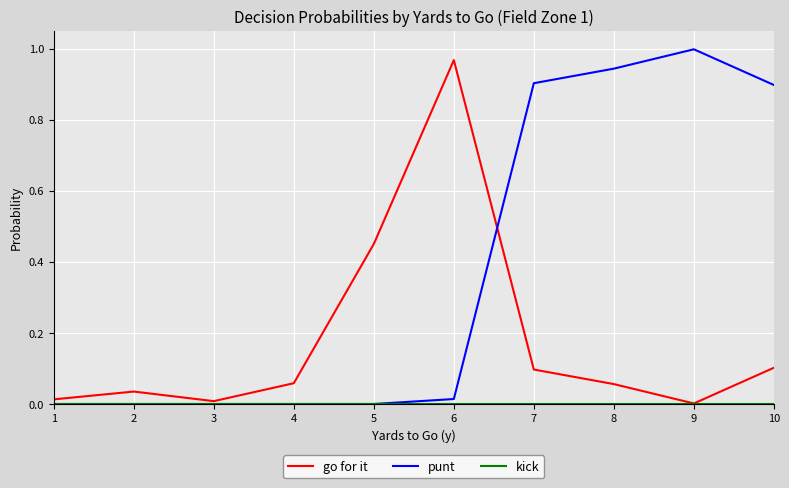

Which series has the largest total across all categories?

punt